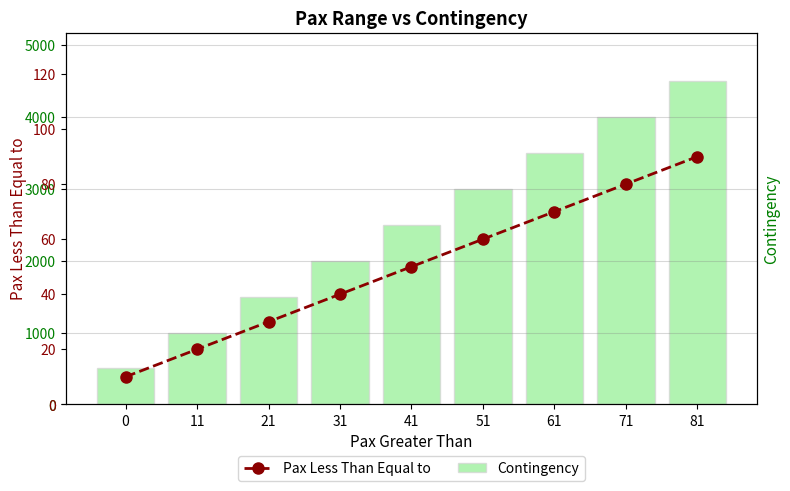

What is the value of the Contingency bar at the 3rd from the left?

1500